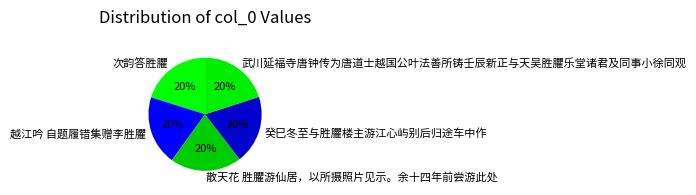

Is it true that 越江吟 自题履错集赠李胜臞 is 32% of the pie?

False